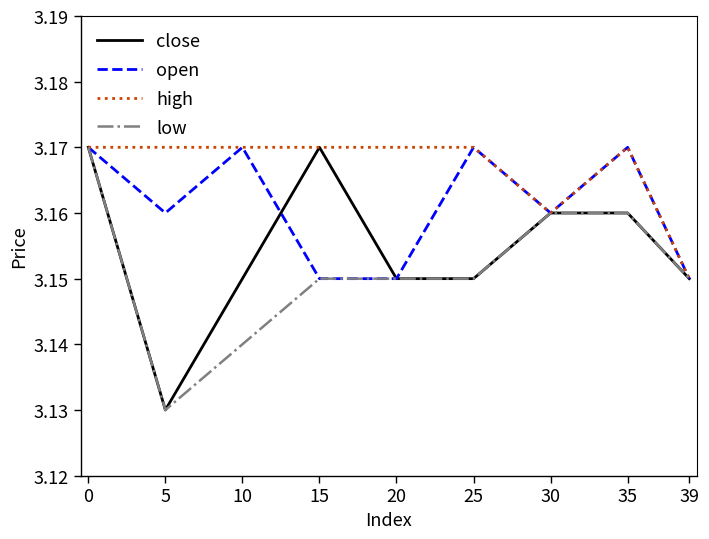

What are all the series names shown in the legend?

close, open, high, low